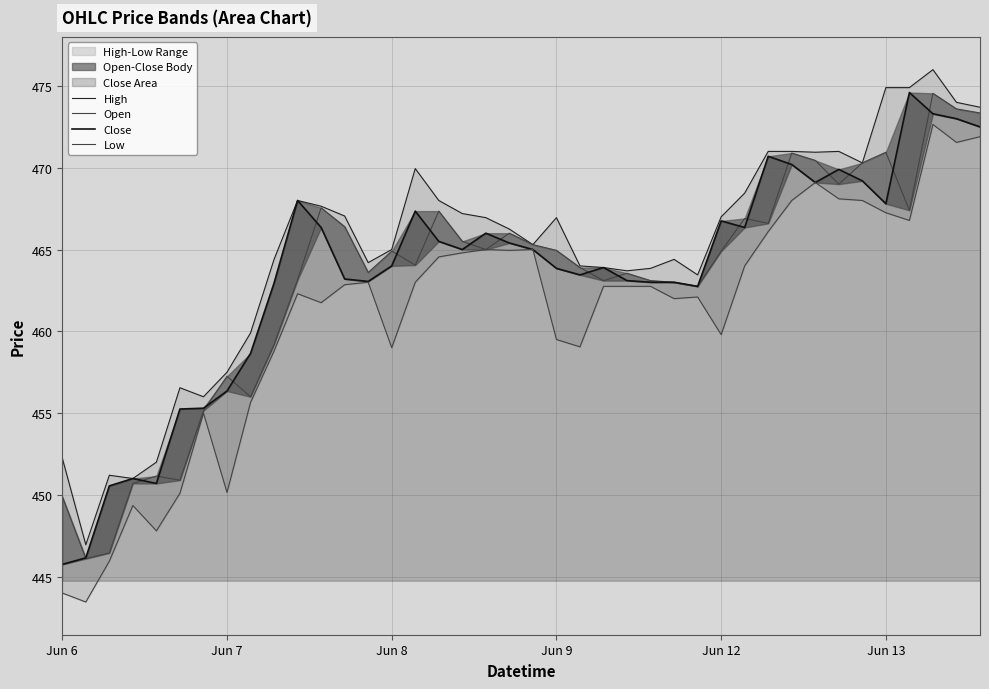

True or false: Close has a value of 294.3 at 36.

False